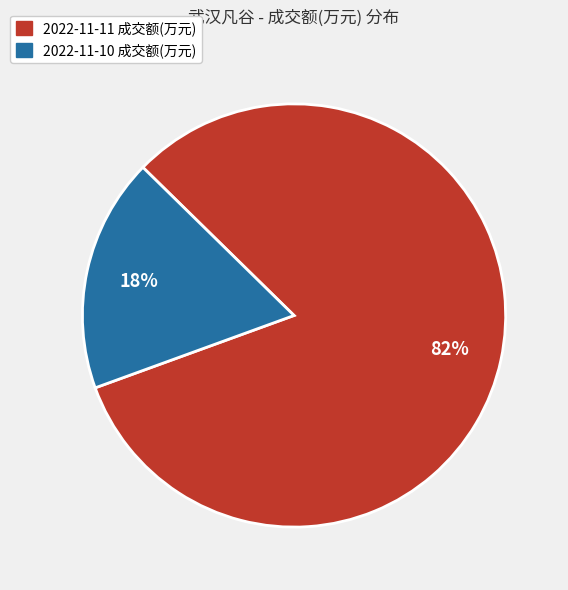

True or false: 2022-11-11 成交额(万元) accounts for 82% of the total.

True